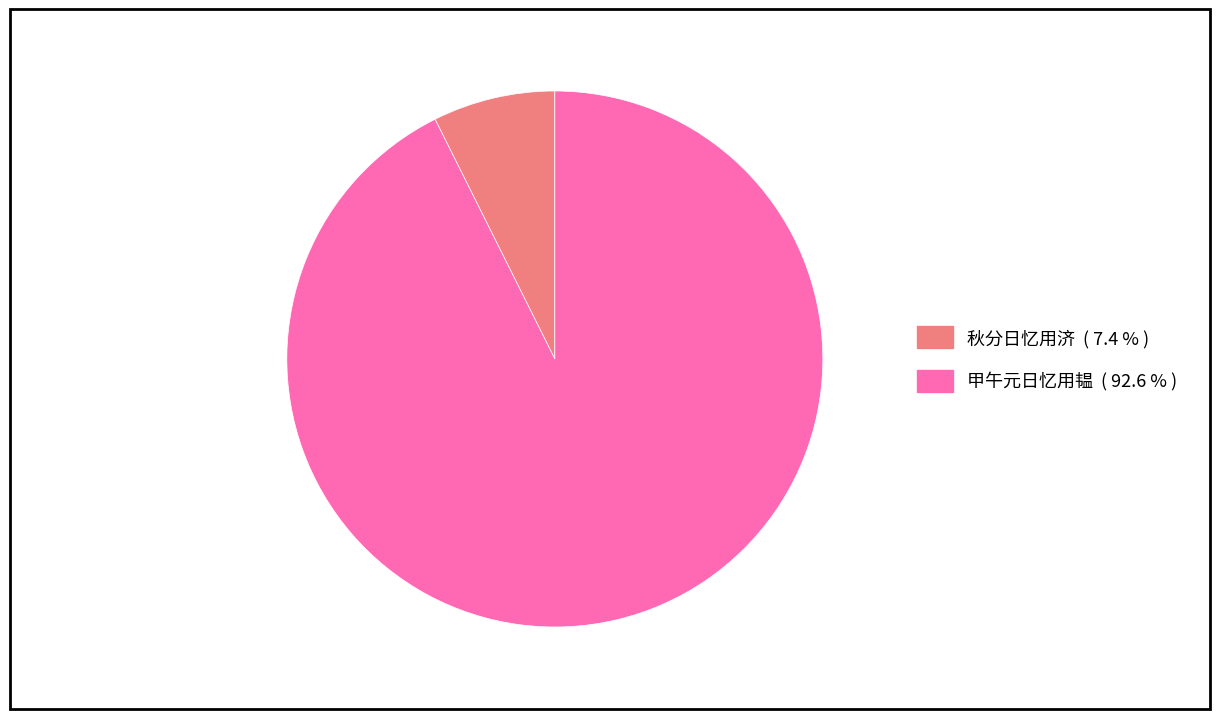

What is the ratio of the value at 甲午元日忆用韫 to the value at 秋分日忆用济?

12.6